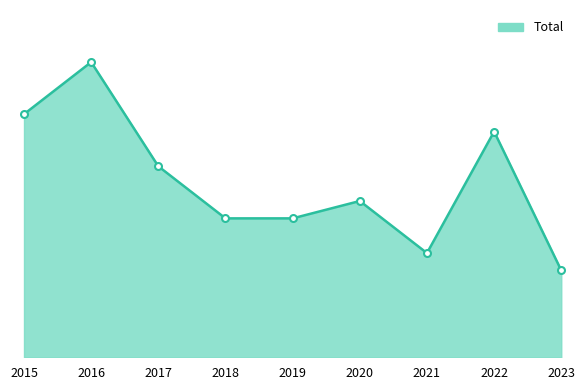

How many categories are shown in the chart?

9